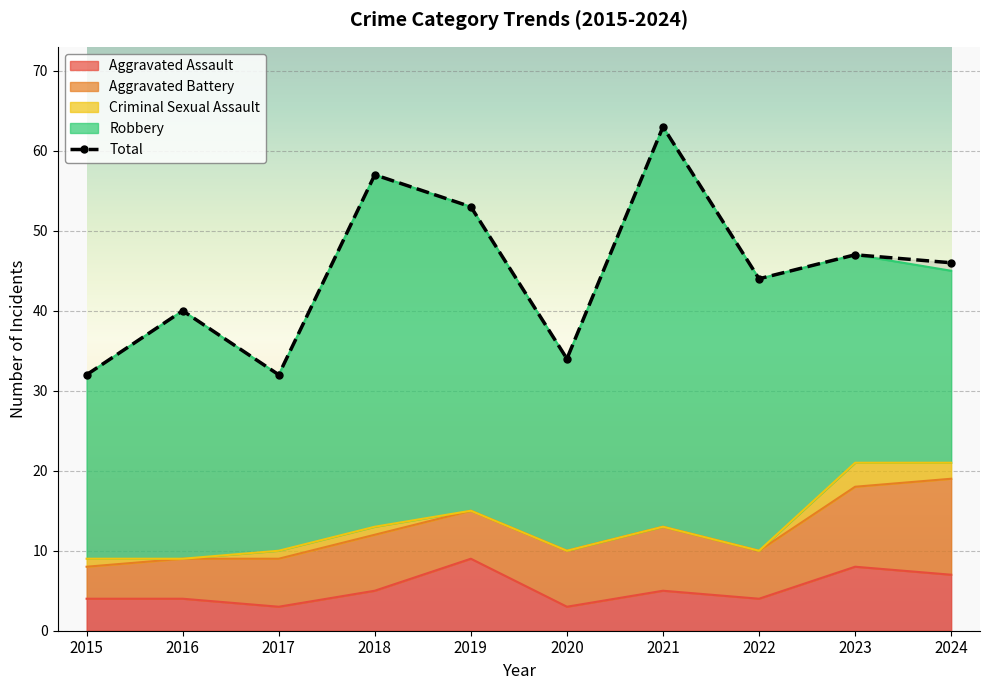

What are all the series names shown in the legend?

Aggravated Assault, Aggravated Battery, Criminal Sexual Assault, Robbery, Total